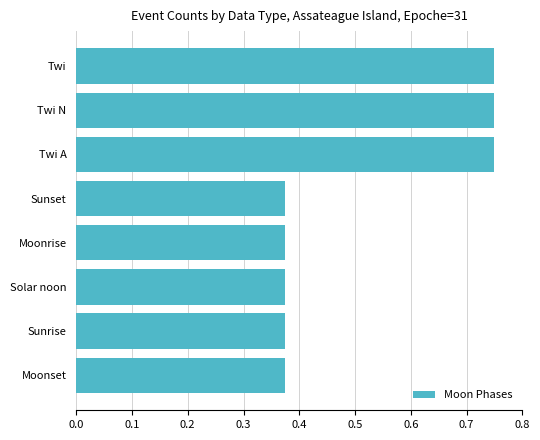

Count the number of data series in this chart.

1